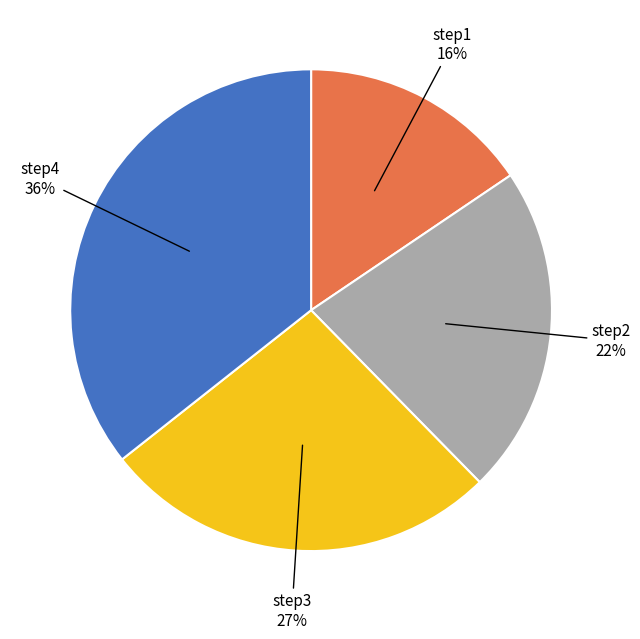

Does any single category account for the majority?

No